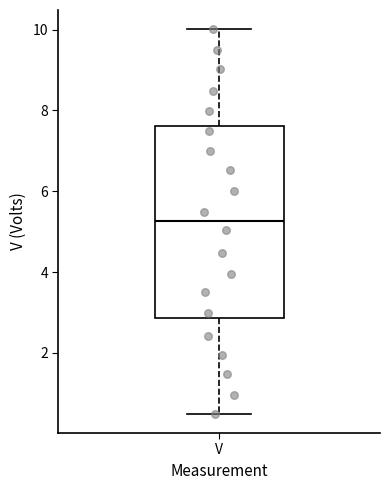

Read this box plot against the y-axis: the position of the median line, the range covered by the box, and the ends of both whiskers. The values are not printed on the chart, so give them approximately, as read against the axis.

median 5.2, box 2.8 to 7.6, whiskers 0.4 to 10.0